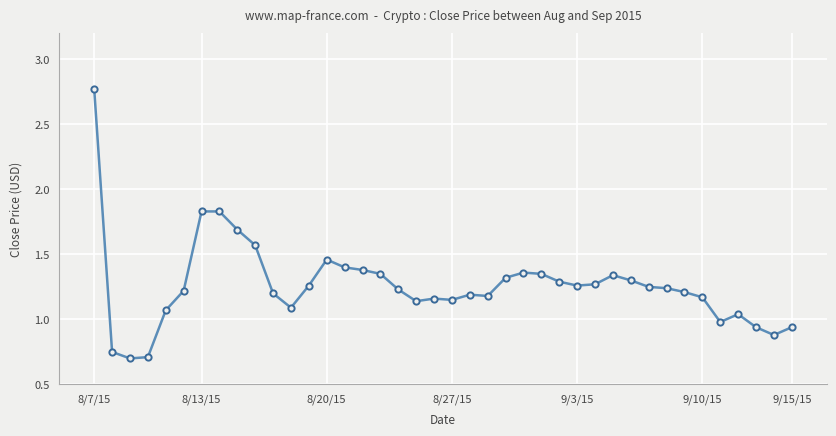

What is the difference between the maximum and minimum values?

2.1